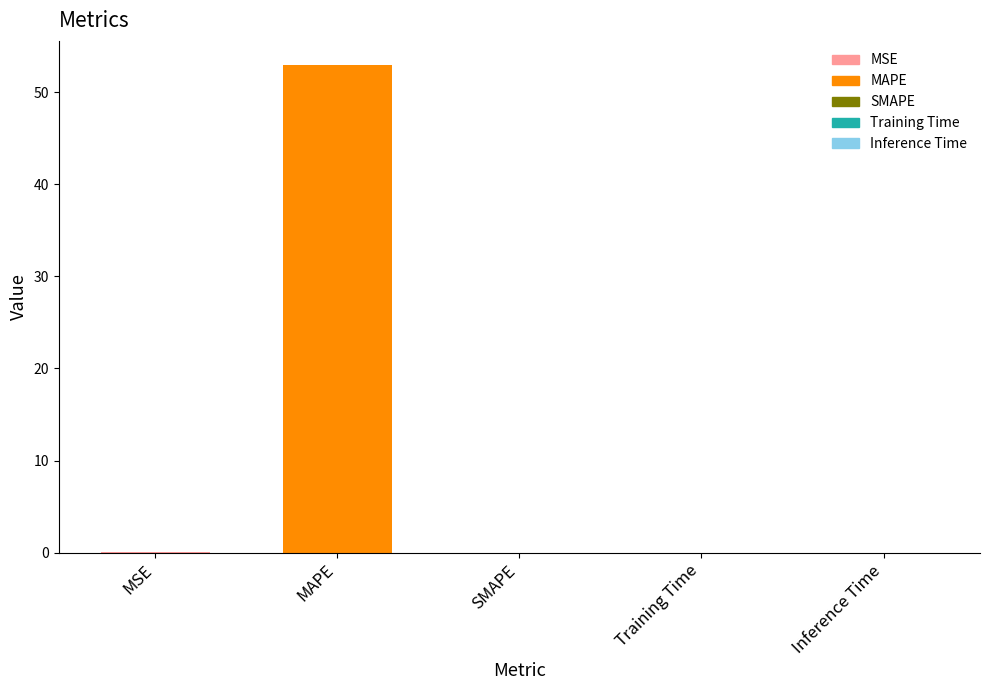

The value at MAPE is 52.9. True or false?

True